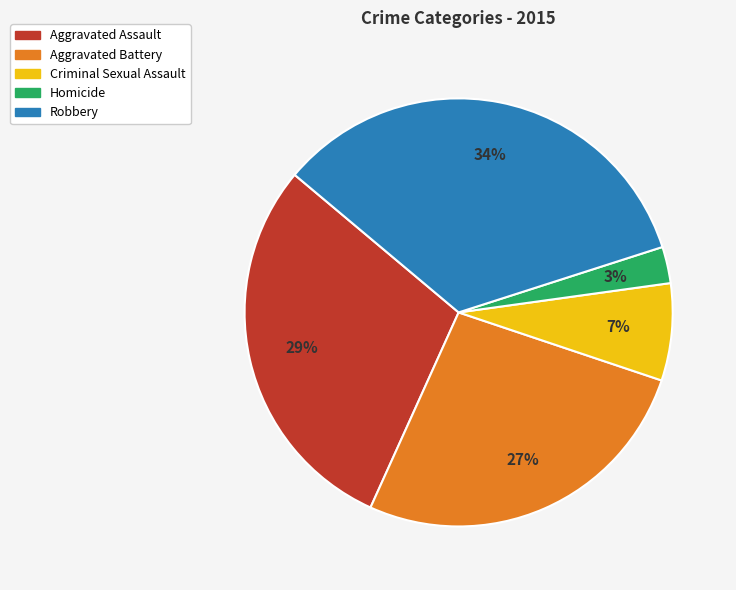

Is Aggravated Assault the majority of the pie?

No